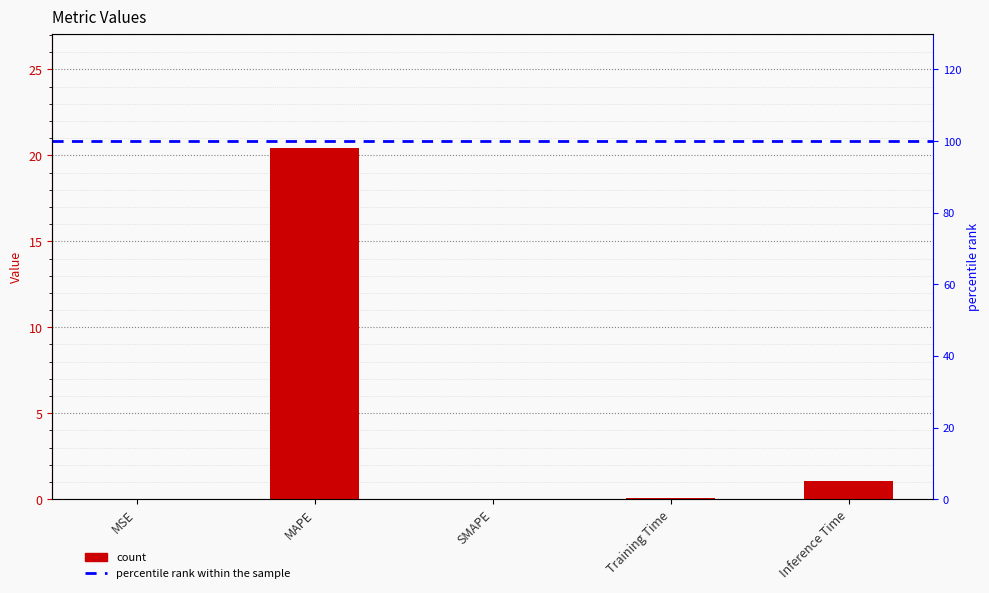

Reading left to right, what are all the values shown in this chart?

MSE=0.0	MAPE=20.4	SMAPE=0.0	Training Time=0.1	Inference Time=1.1